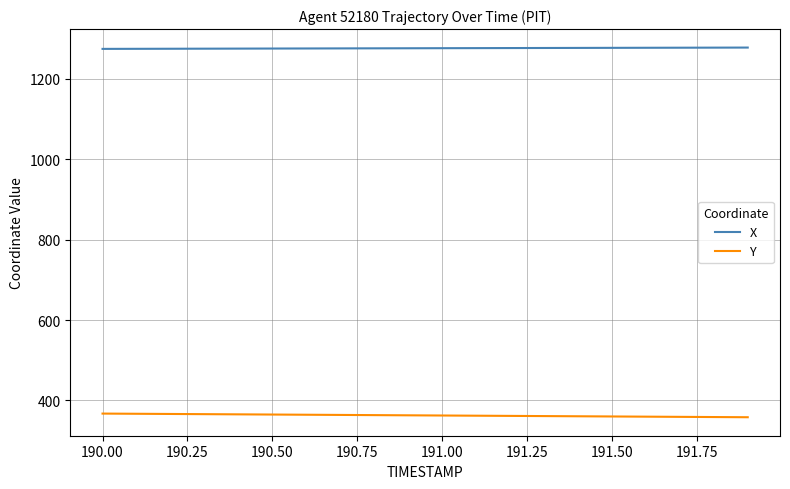

What is the smallest value displayed?

358.4